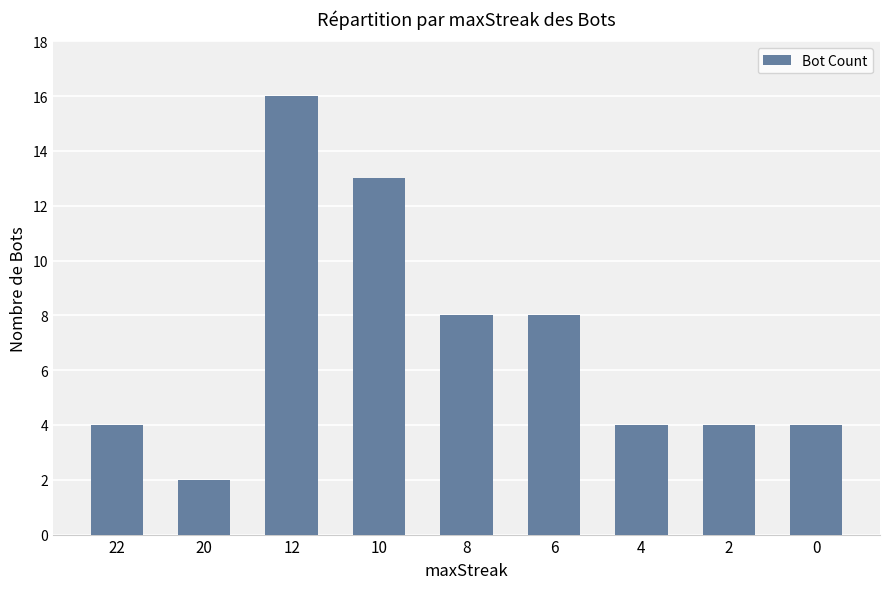

The value at 0 is 2. True or false?

False